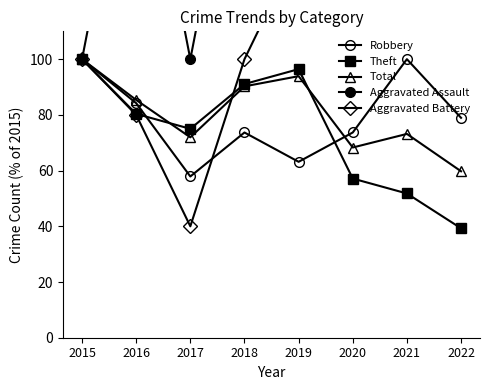

How many values in the Theft series are below 80?

4